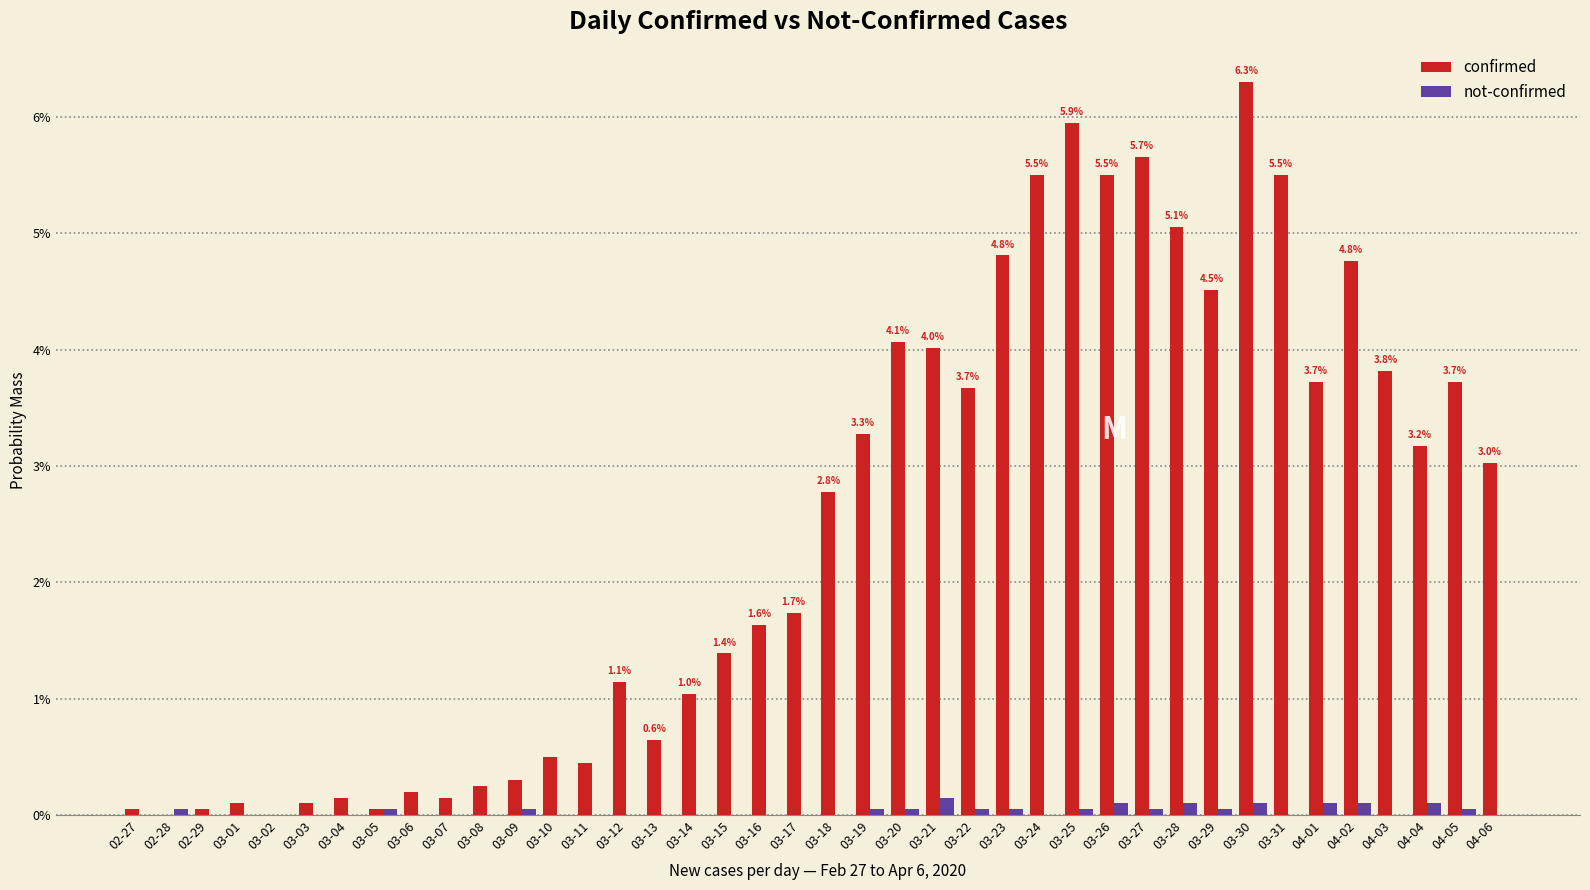

Does the chart contain stacked bars?

No